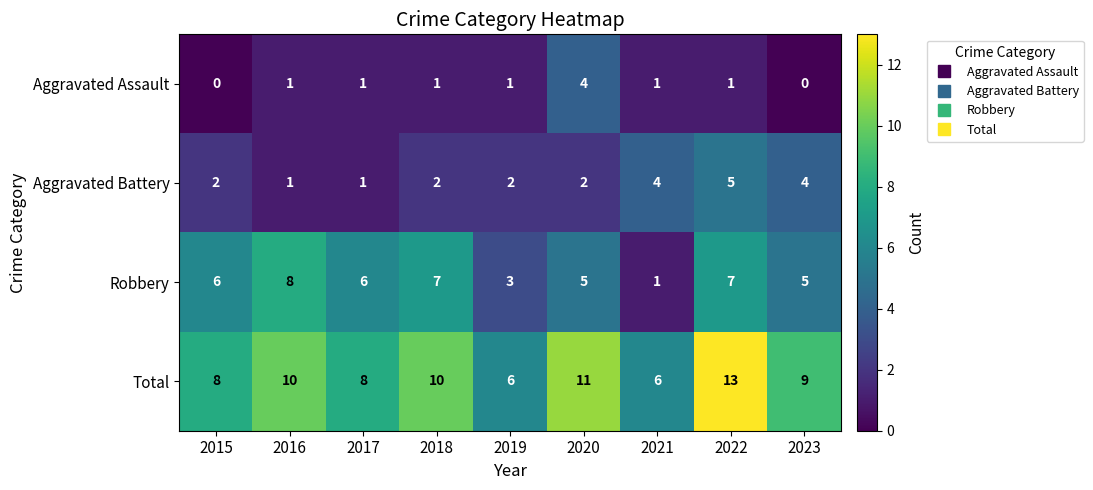

What is the maximum value shown in the chart?

13